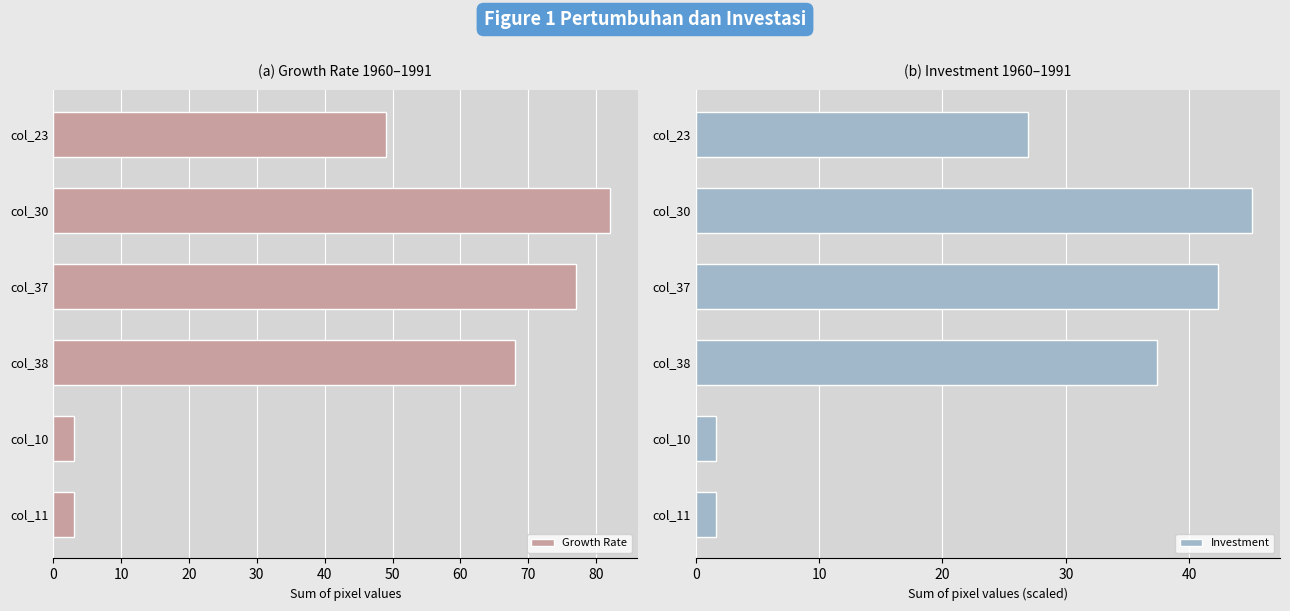

How many data points in Growth Rate are above 68?

2